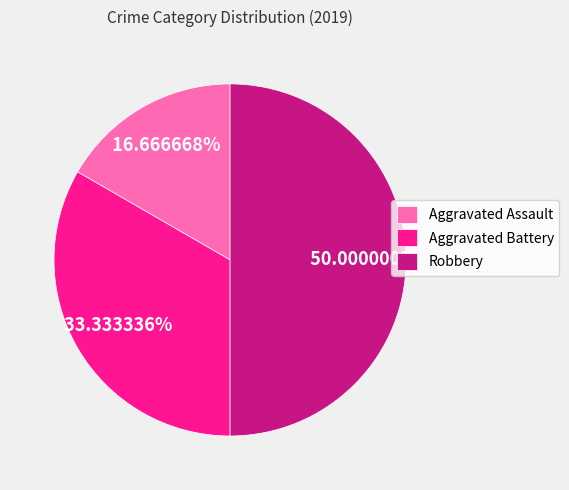

To the nearest percent, what percentage of the pie is Aggravated Assault?

17%